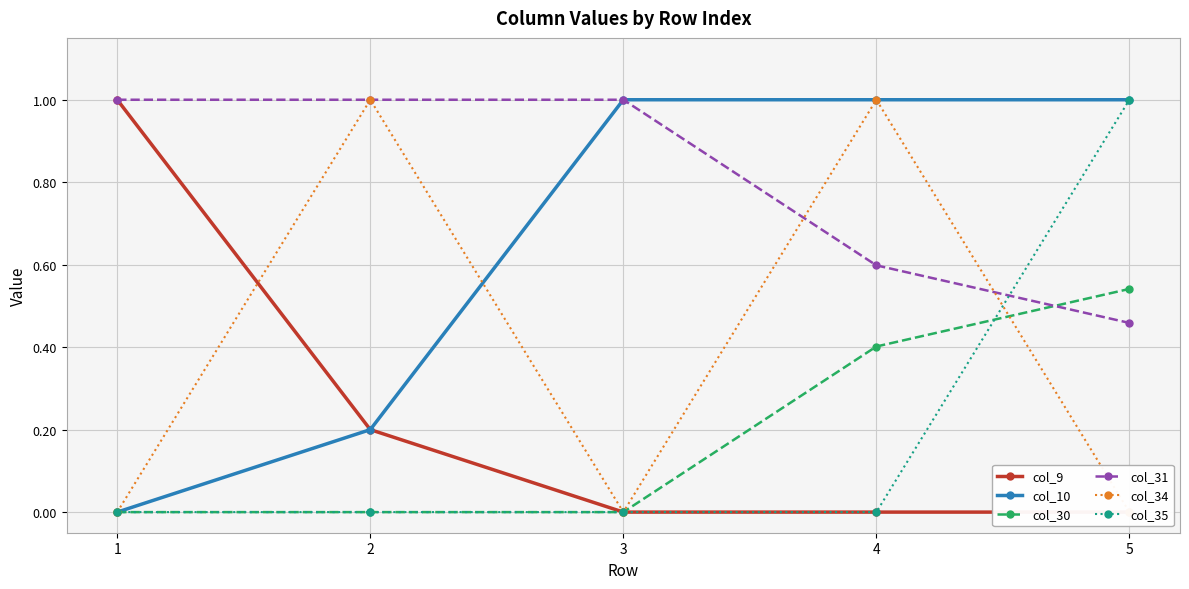

Count the col_34 values in the range 0 to 1.

5